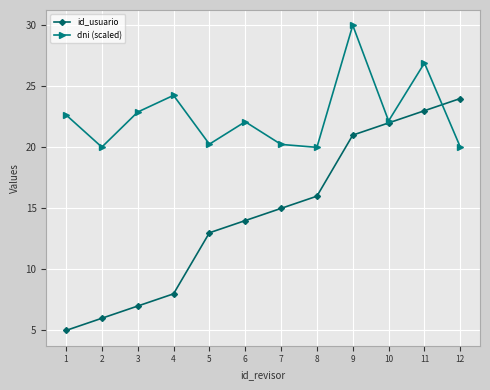

Which series has the largest range (max minus min)?

id_usuario